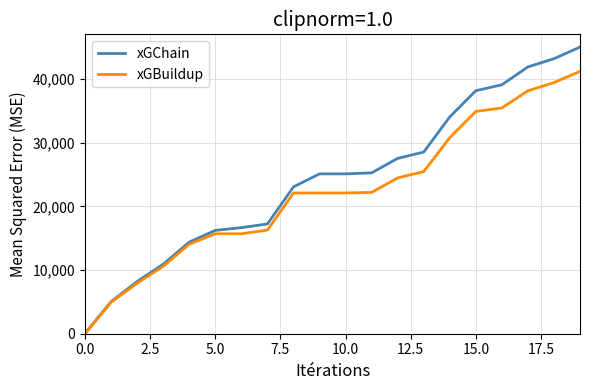

Which series has the largest total across all categories?

xGChain